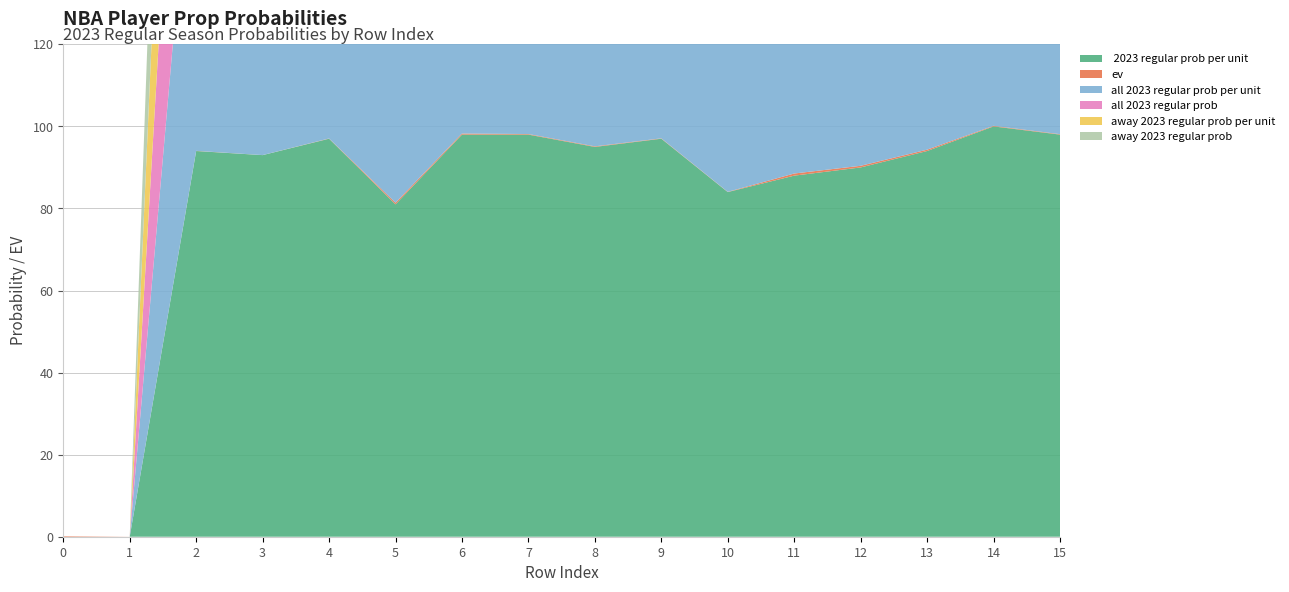

Reading right to left, what are all the values shown in this chart?

 2023 regular prob per unit: 98.0	100.0	94.0	90.0	88.0	84.0	97.0	95.0	98.0	98.0	81.0	97.0	93.0	94.0	0.0	0.0
ev: 0.1	0.1	0.3	0.4	0.5	0.1	0.1	0.1	0.1	0.3	0.4	0.1	0.0	0.0	0.0	0.1
all 2023 regular prob per unit: 97.0	98.0	91.0	88.0	86.0	83.0	96.0	96.0	98.0	98.0	85.0	96.0	93.0	91.0	0.0	0.0
all 2023 regular prob: 98.0	100.0	91.0	88.0	88.0	83.0	91.0	89.0	96.0	96.0	77.0	96.0	93.0	91.0	0.0	0.0
away 2023 regular prob per unit: 100.0	100.0	82.0	76.0	76.0	80.0	96.0	96.0	96.0	93.0	84.0	100.0	97.0	90.0	0.0	0.0
away 2023 regular prob: 97.0	100.0	85.0	79.0	79.0	80.0	92.0	92.0	96.0	96.0	76.0	100.0	97.0	86.0	0.0	0.0